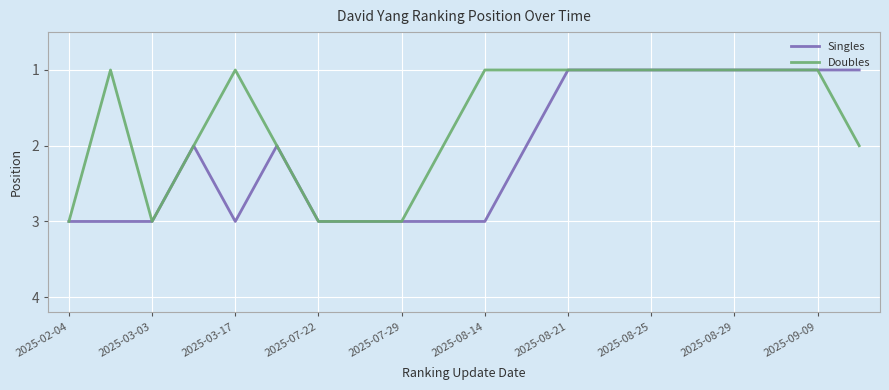

List the series in order of their overall mean, highest first.

Singles, Doubles